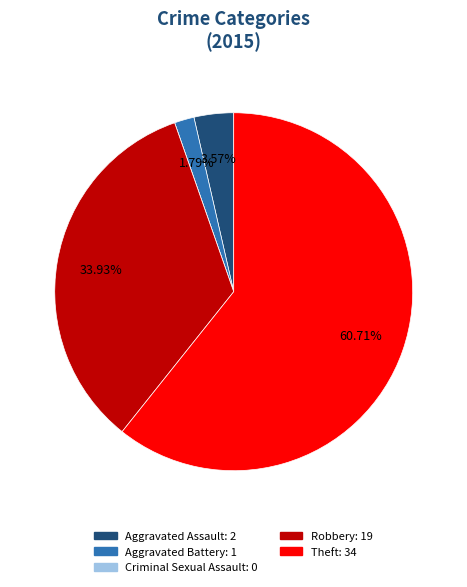

Between Aggravated Assault and Aggravated Battery, which is larger?

Aggravated Assault